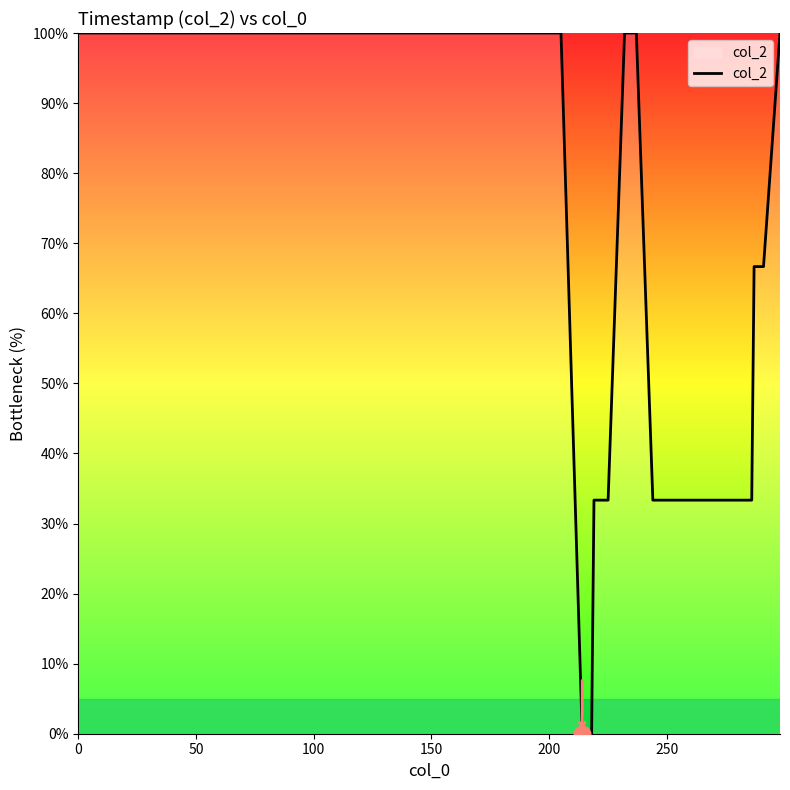

How many distinct data groups are displayed?

1